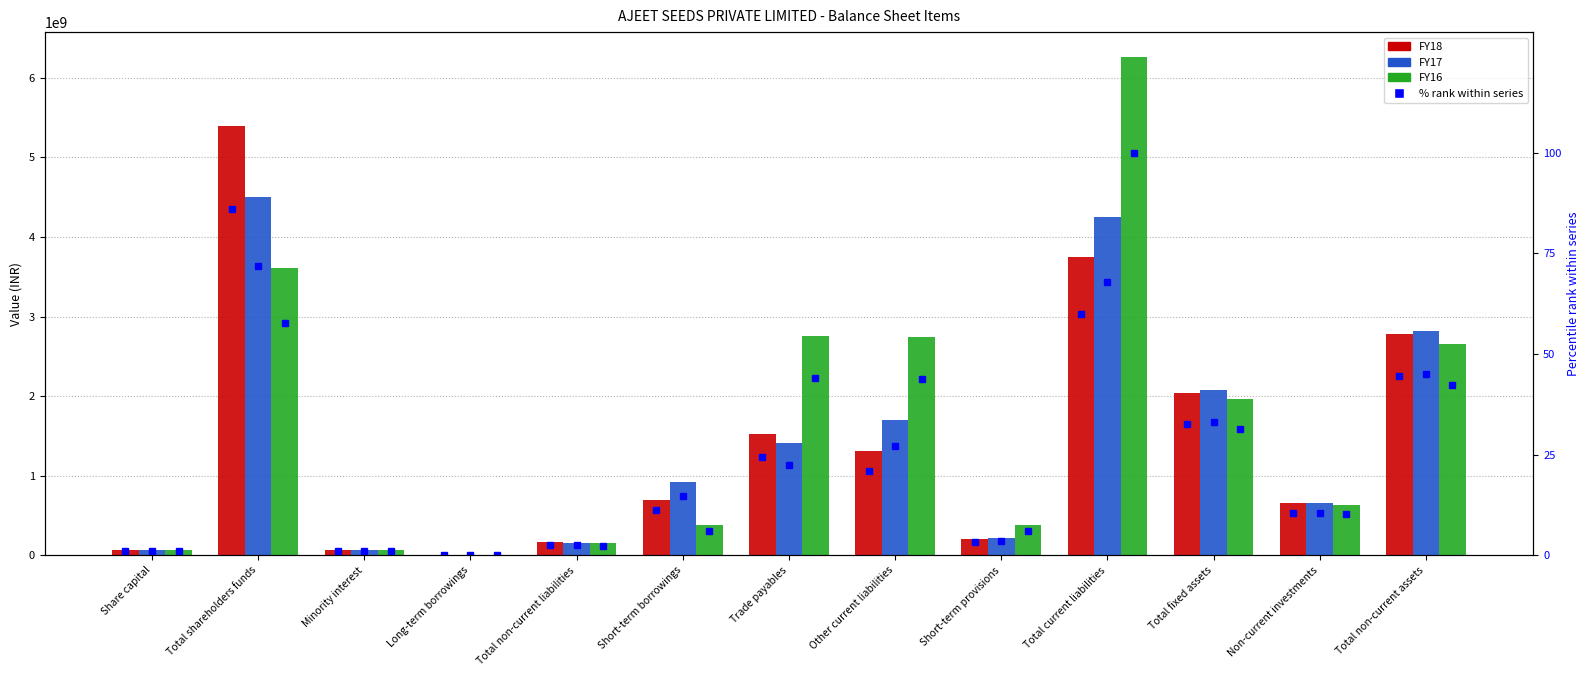

Is it true that FY18 equals 800000.0 at Long-term borrowings?

True